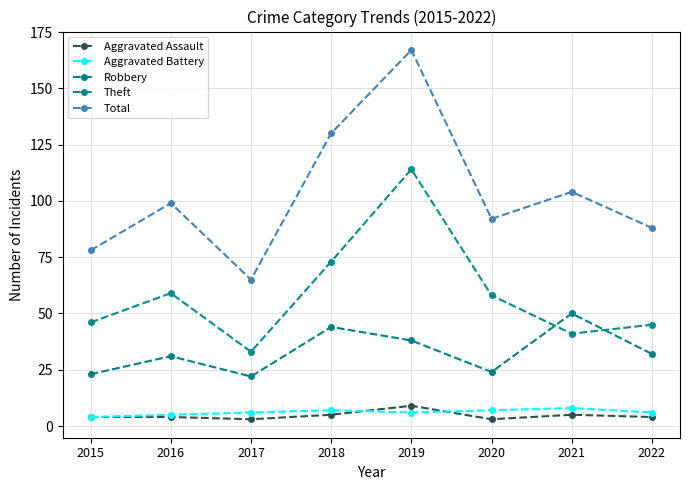

At which label does Robbery first exceed 32?

2018